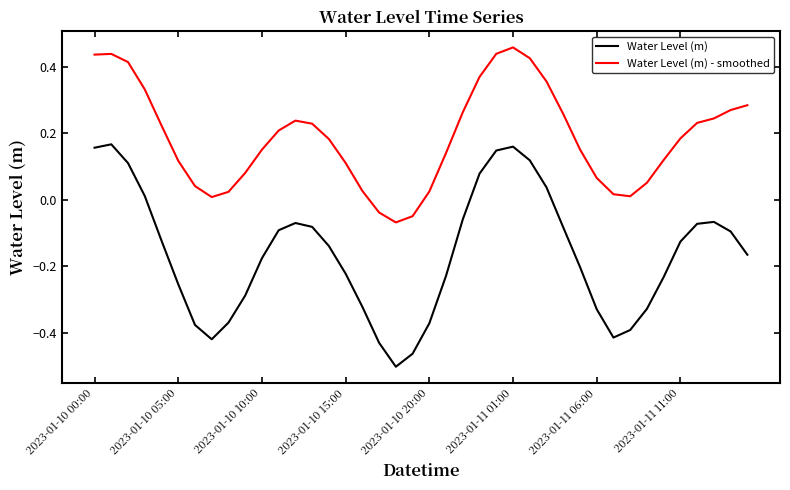

Rank the series by their maximum value, from highest to lowest.

Water Level (m) - smoothed, Water Level (m)